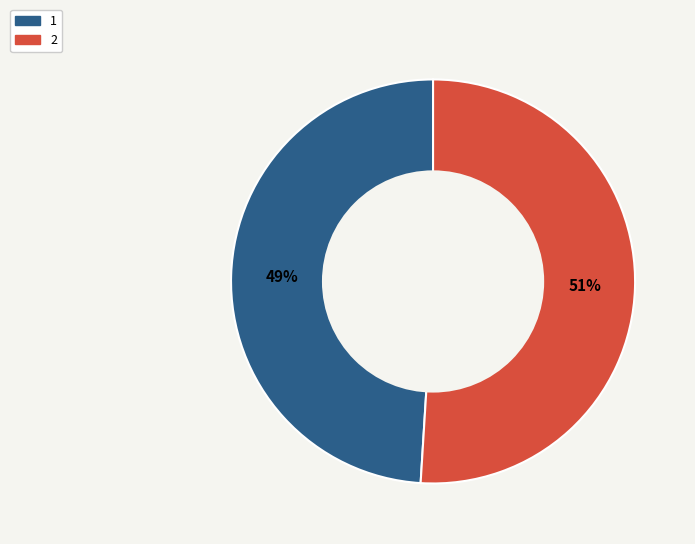

Is the sum of 2 and 1 greater than half?

Yes